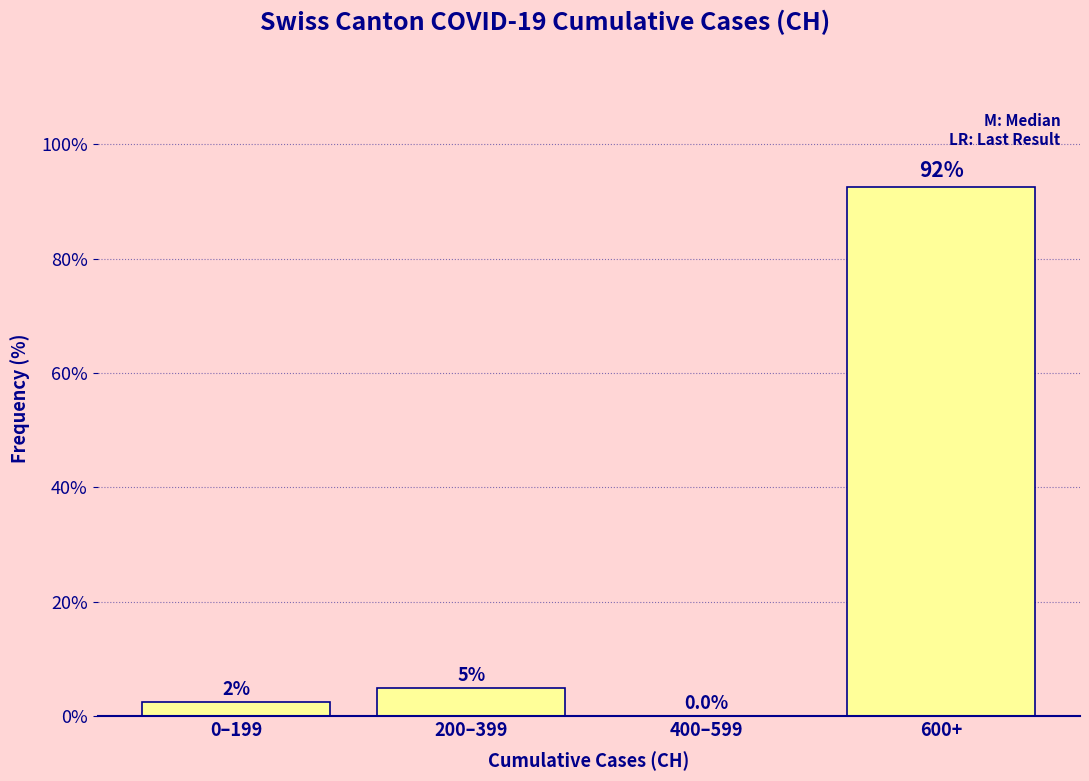

Reading left to right, what are all the values shown in this chart?

0–199=2.5	200–399=5.0	400–599=0.0	600+=92.5